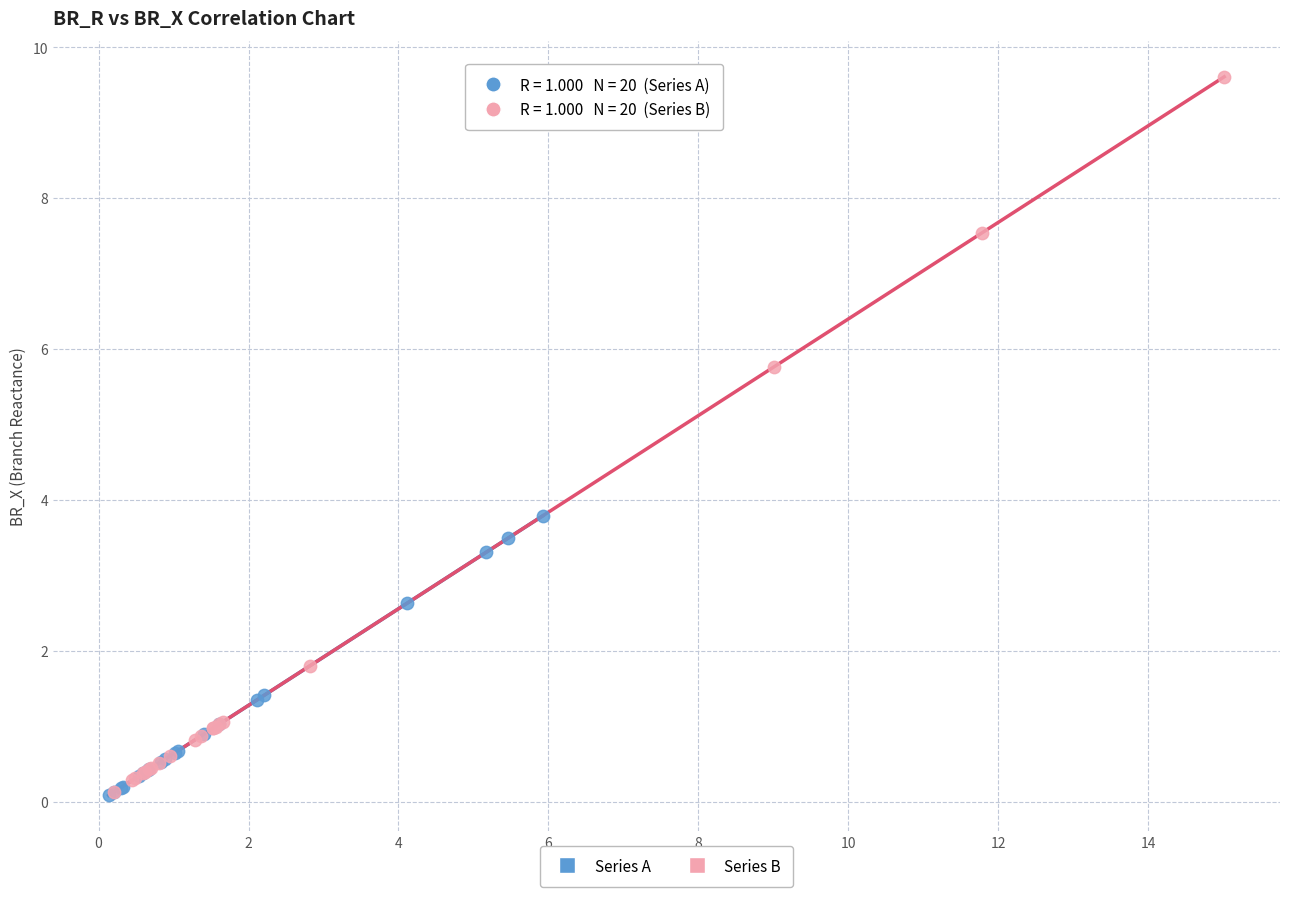

Which series contains the highest Y value?

Series B